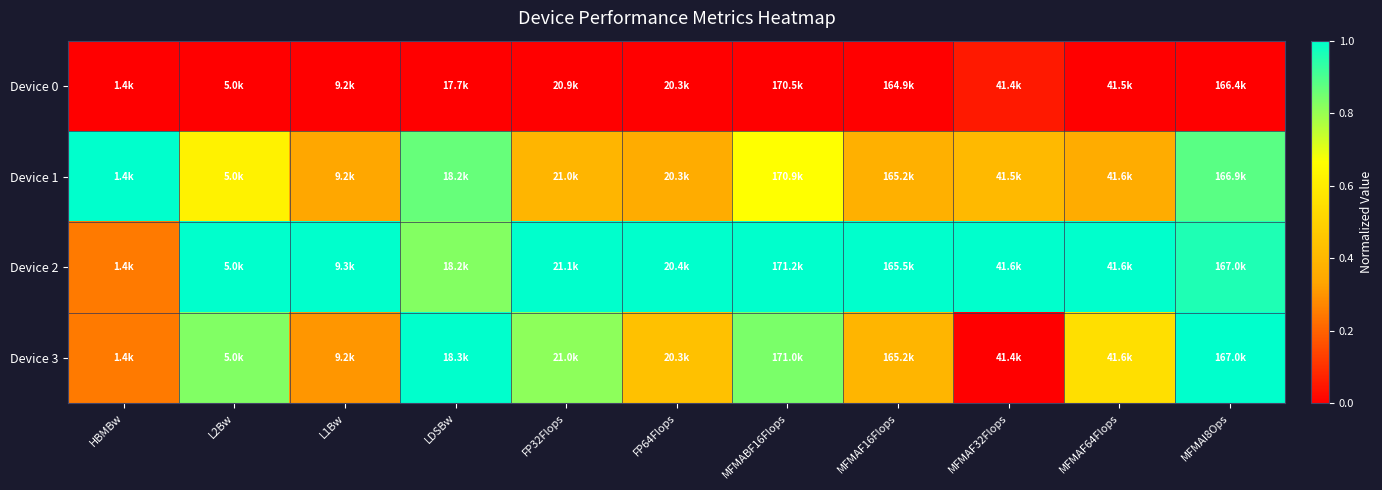

What is the difference between the highest and lowest values at L2Bw?

1.0